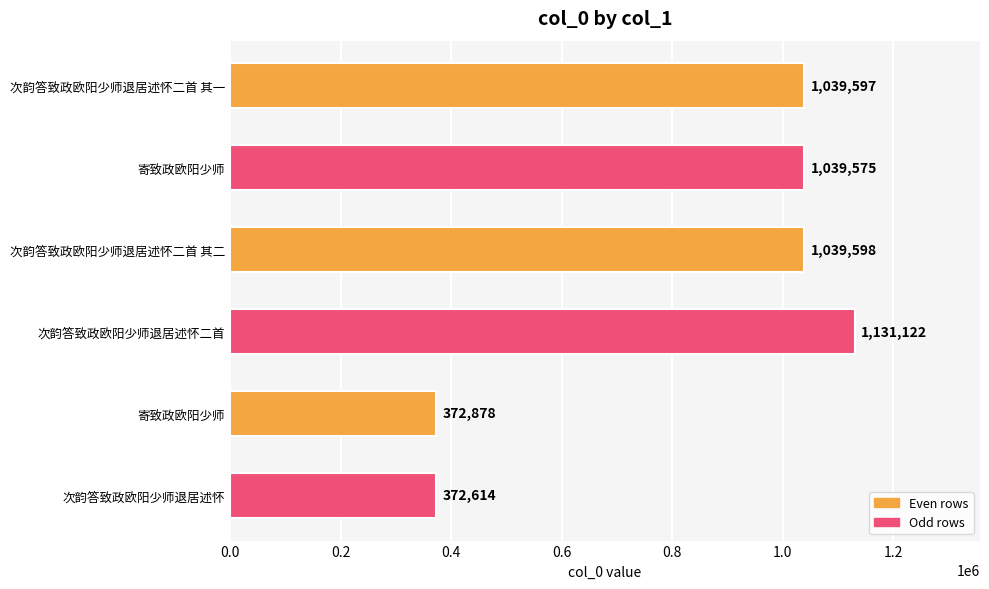

How many bars are there in total?

6